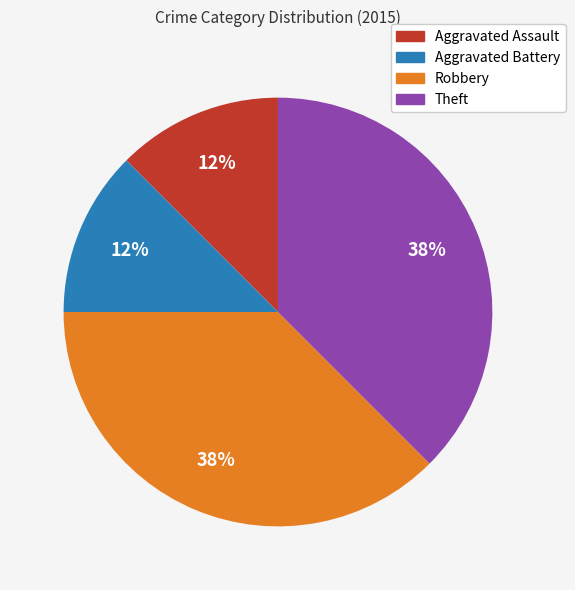

Does Robbery represent more than half of the total?

No